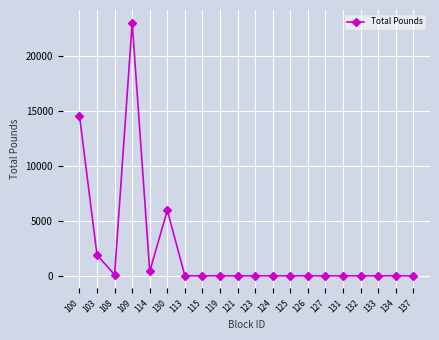

The chart shows a value of 0.0 at 119. True or false?

True